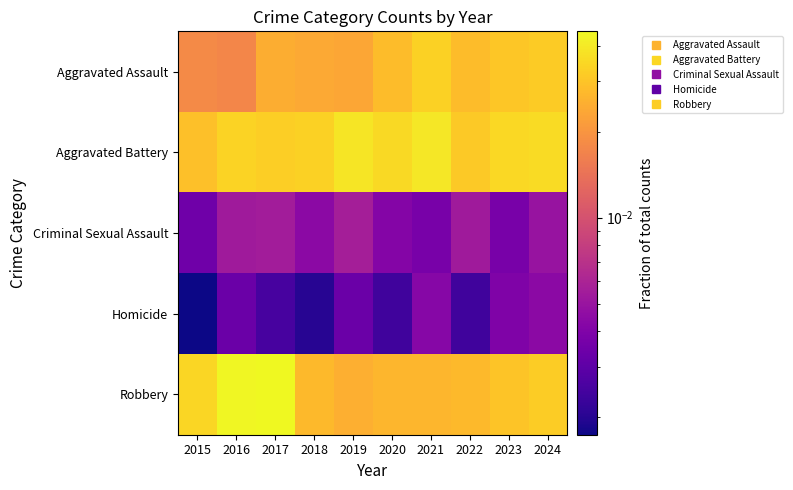

Between 2016 and 2017, which is larger?

2017